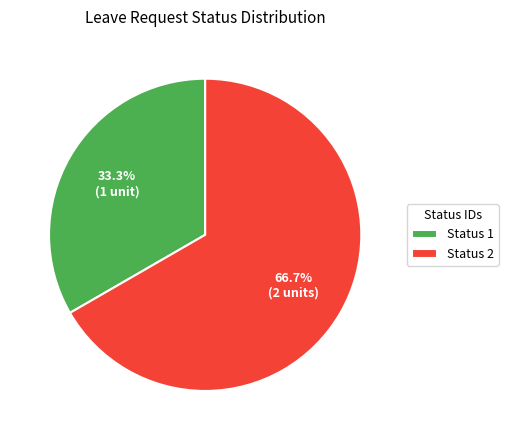

What is the ratio of the value at Status 1 to the value at Status 2?

0.5